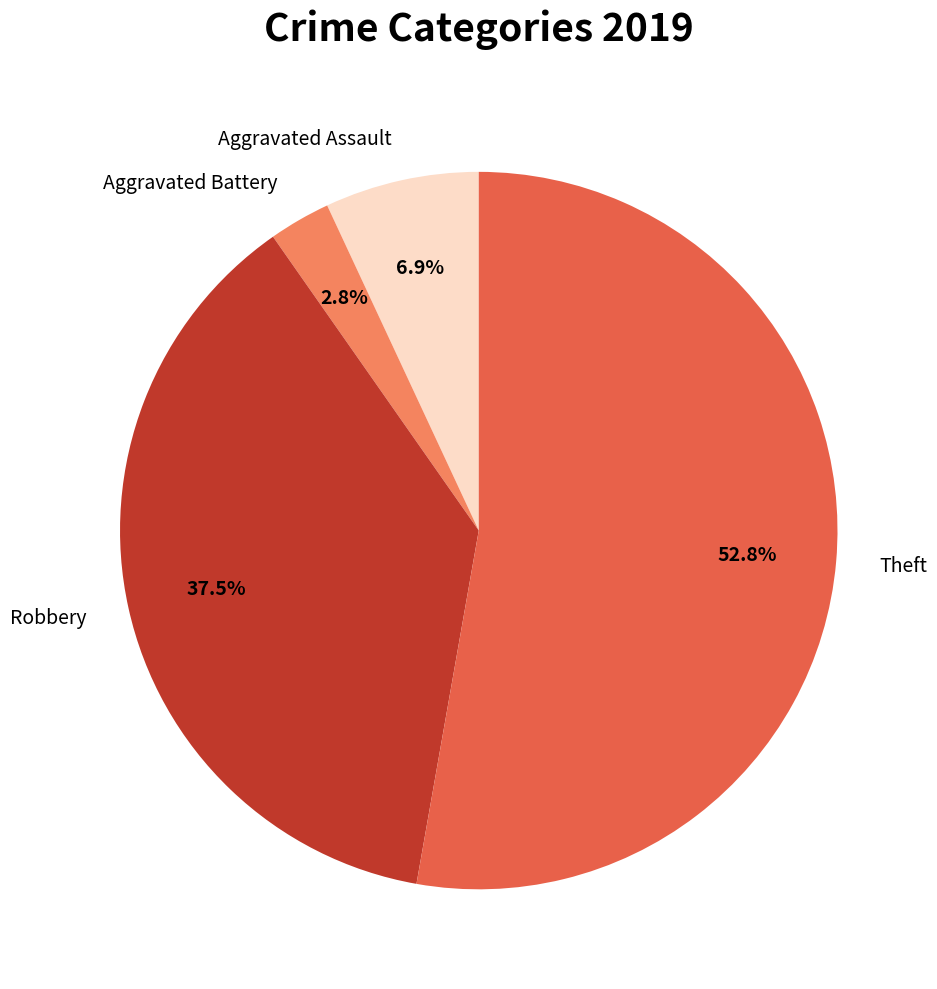

Approximately how many times larger is the value at Aggravated Battery compared to Theft?

0.1